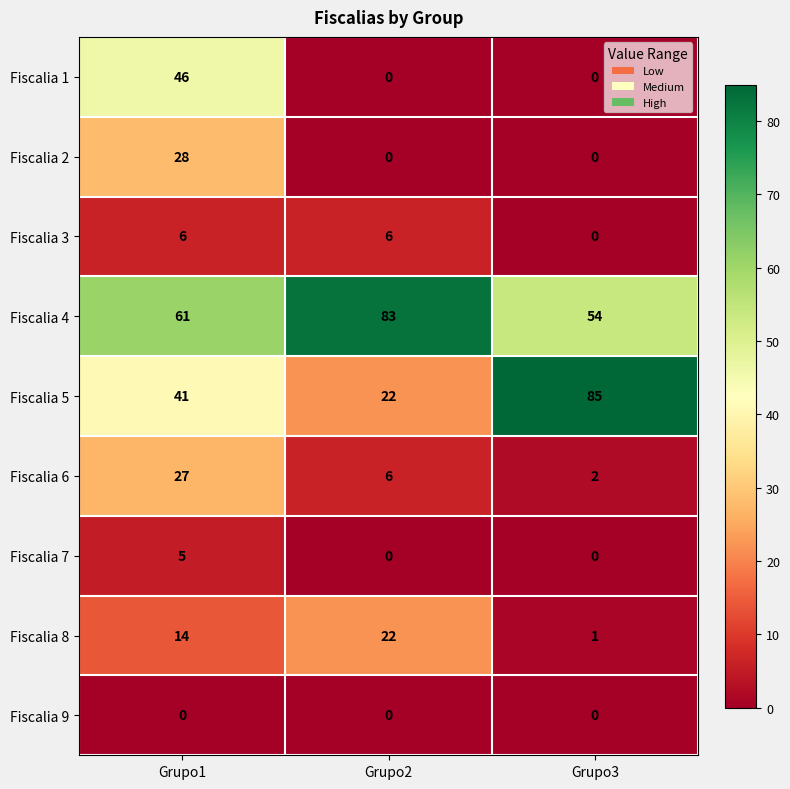

What is the average value of the Fiscalia 1 series?

15